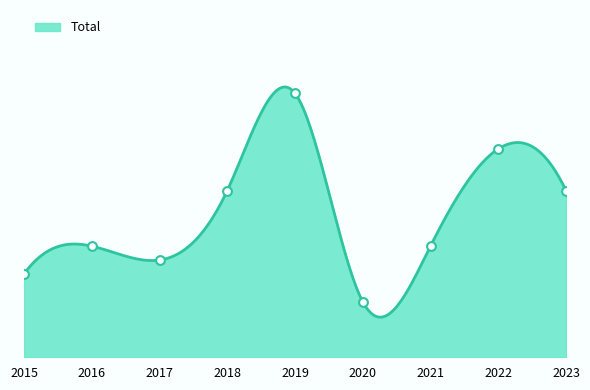

What is the change in value from 2016 to 2017?

-1